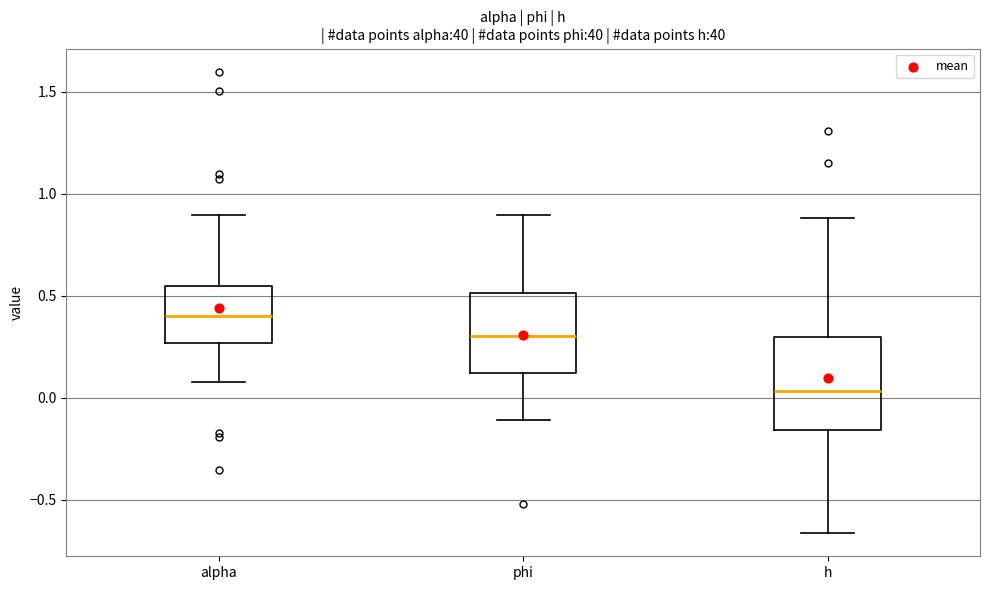

Reading left to right, transcribe this box plot: for each box, give where its median line is, the range the box spans, and where its two whiskers end, as read against the y-axis. The values are not printed on the chart, so give them approximately, as read against the axis.

alpha: median 0.40, box 0.25 to 0.55, whiskers 0.10 to 0.90
phi: median 0.30, box 0.10 to 0.50, whiskers -0.10 to 0.90
h: median 0.05, box -0.15 to 0.30, whiskers -0.65 to 0.90